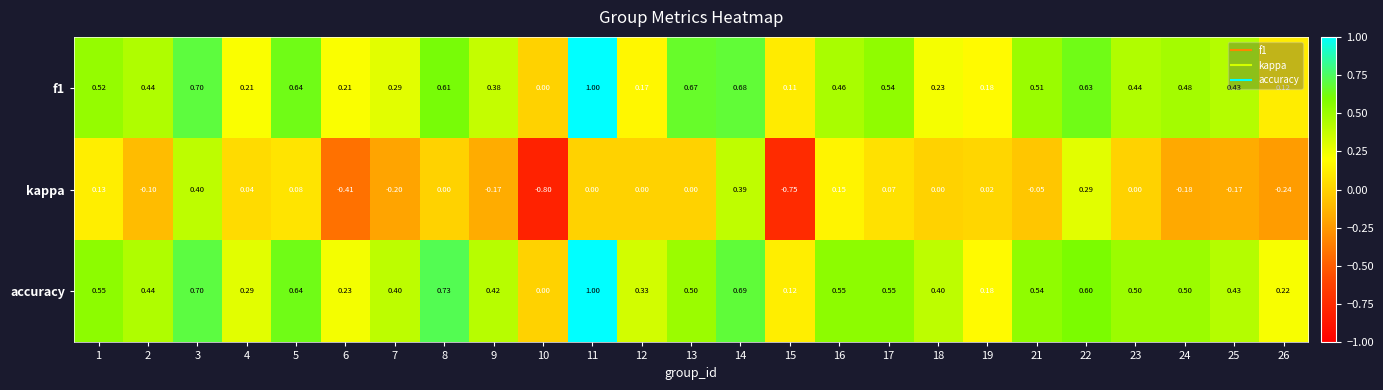

Which series has the widest spread of values?

kappa